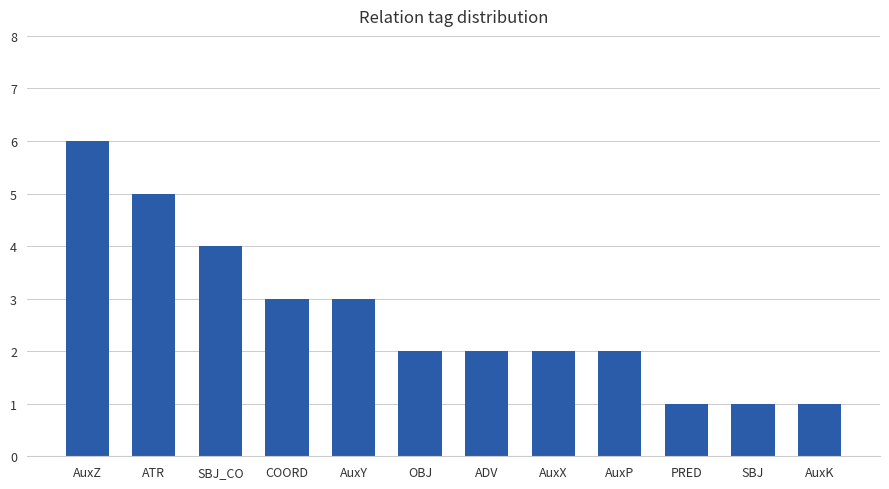

How many values are between 2 and 4?

7